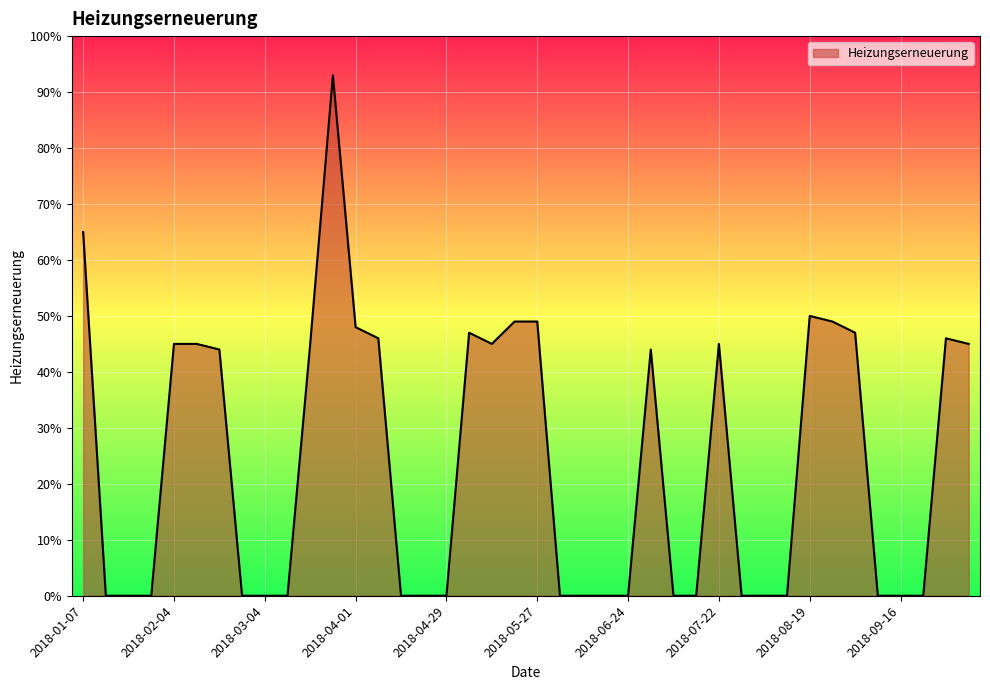

What is the difference between the maximum and minimum values?

93